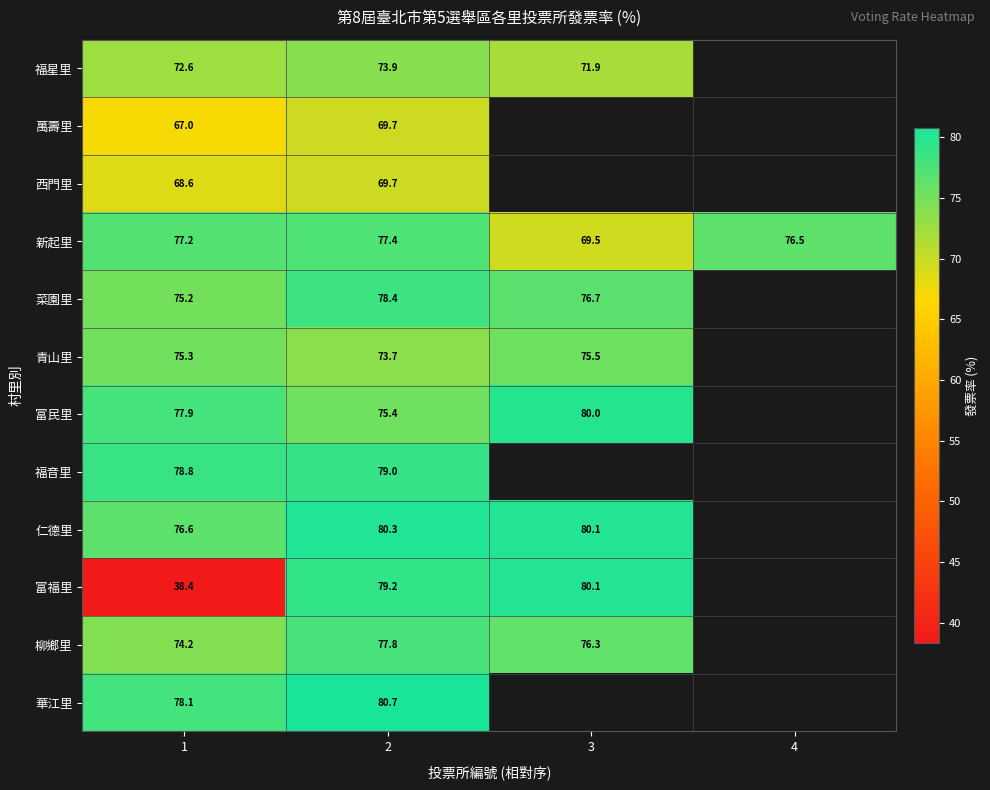

Which series changed the most between 1 and 2?

富福里